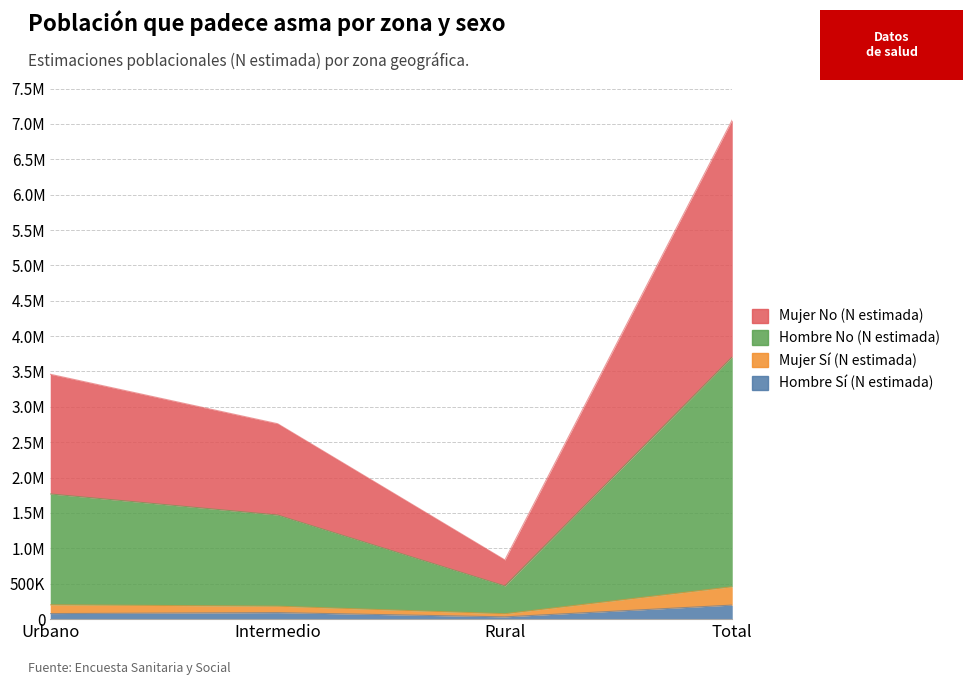

What is the smallest value displayed?

30054